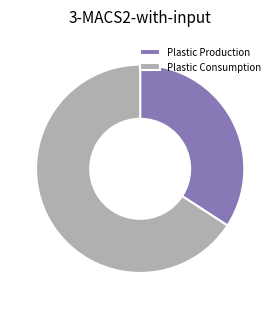

True or false: Plastic Consumption accounts for 75% of the total.

False